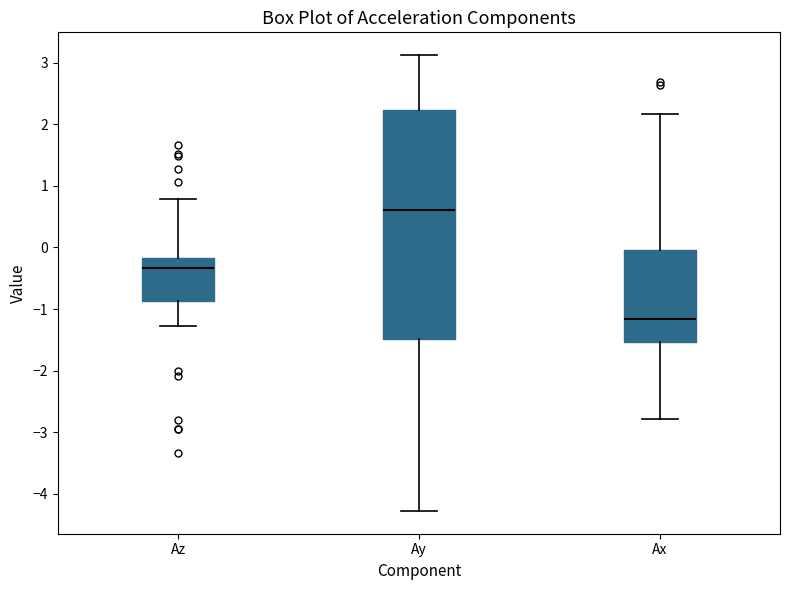

Comparing the boxes themselves (not the whiskers), which one is the tallest?

Ay